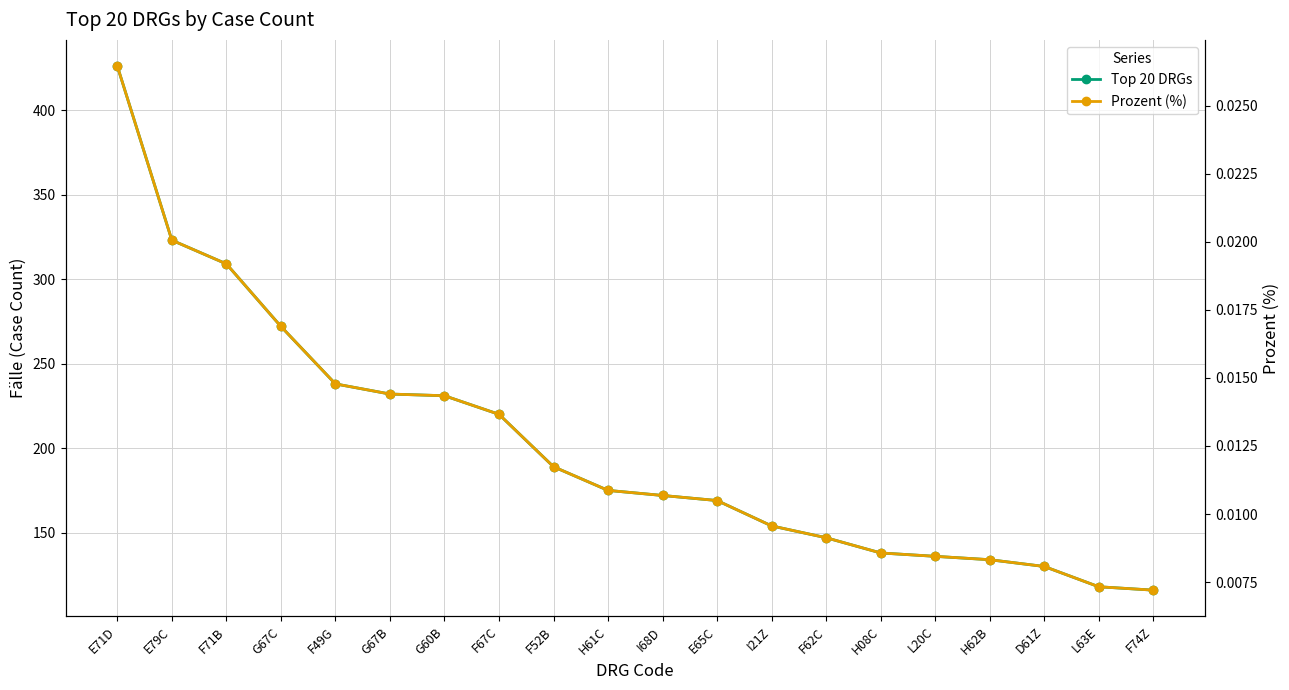

What is the total value across all series at F74Z?

116.0